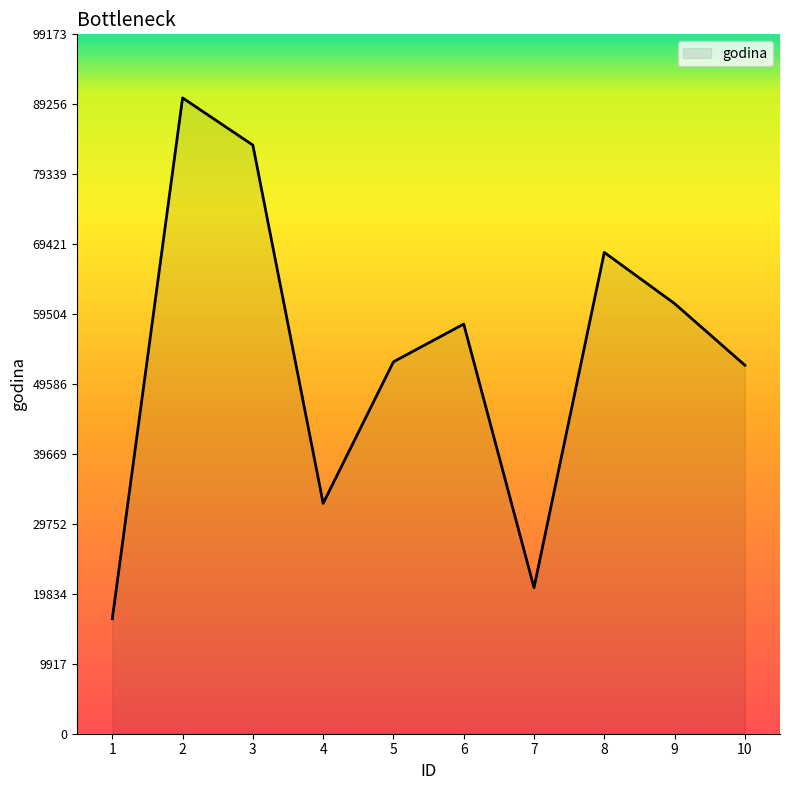

Is it true that the value at 8 is 68251?

True